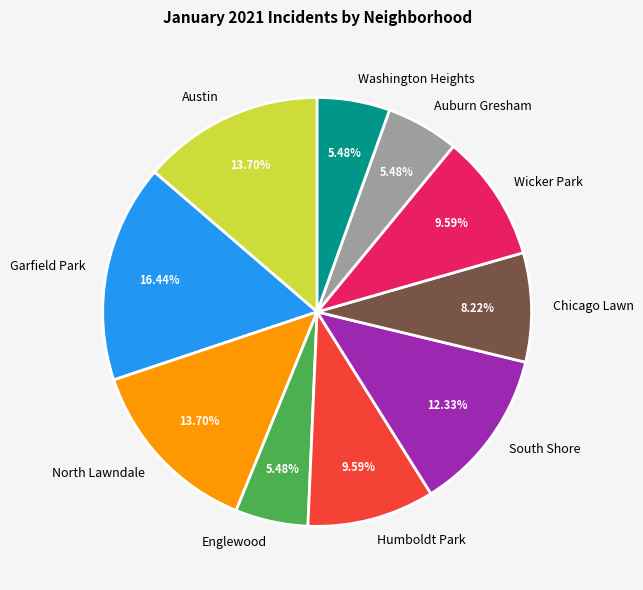

Which category has the biggest portion of the pie?

Garfield Park